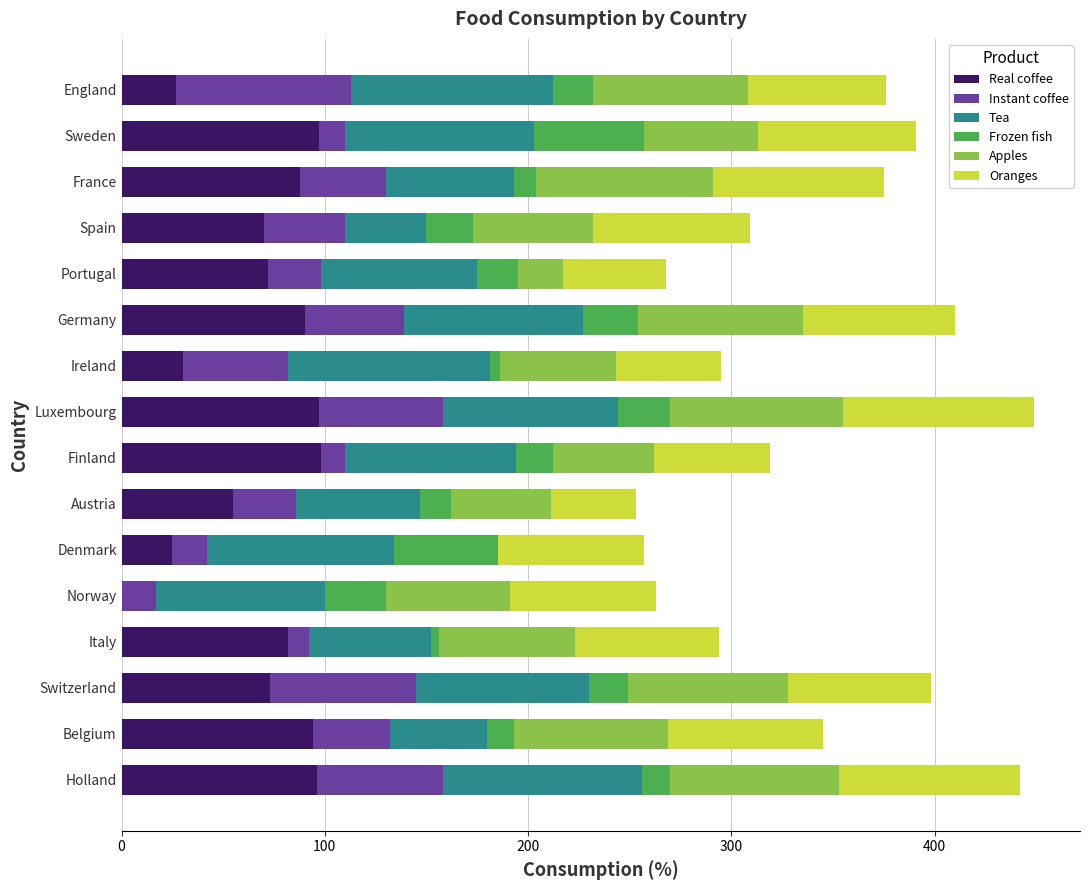

What is the total value across all series at Spain?

309